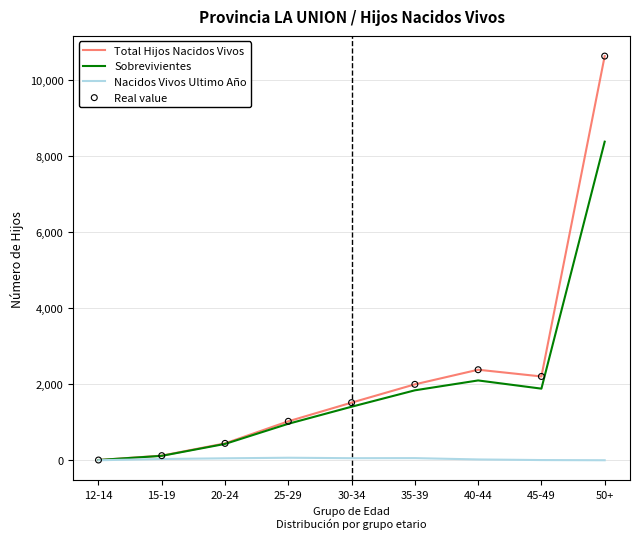

Between 12-14 and 50+, which series saw the biggest shift?

Total Hijos Nacidos Vivos